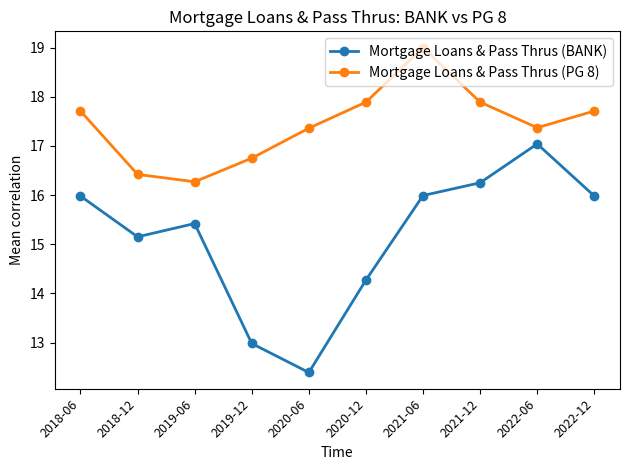

The Mortgage Loans & Pass Thrus (PG 8) series shows 17.7 at 2018-06. True or false?

True